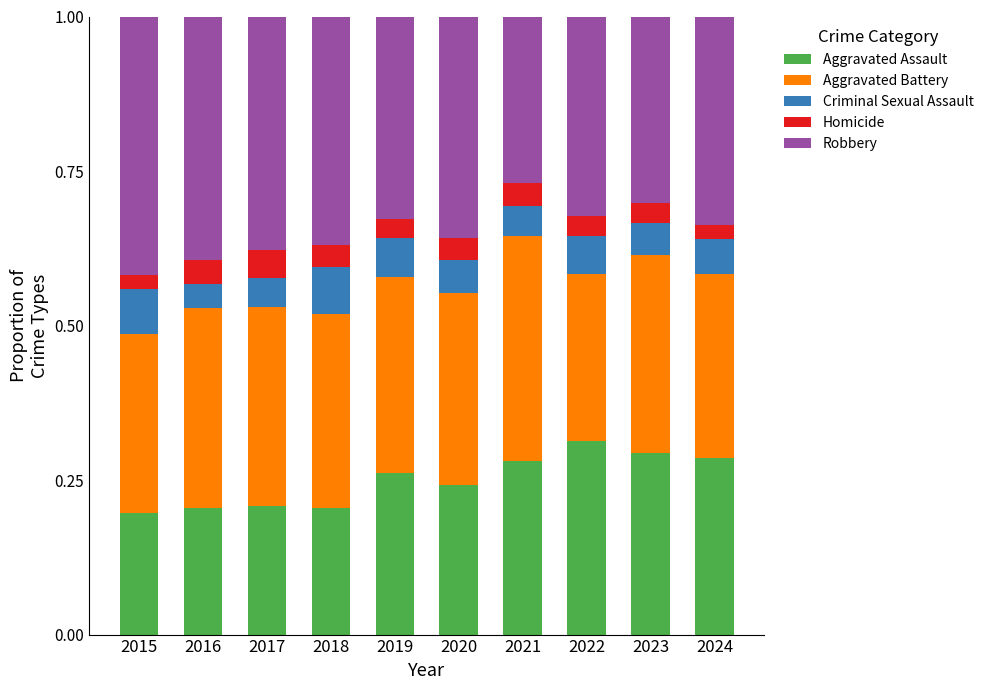

The Aggravated Assault series shows 0.6 at 2022. True or false?

False